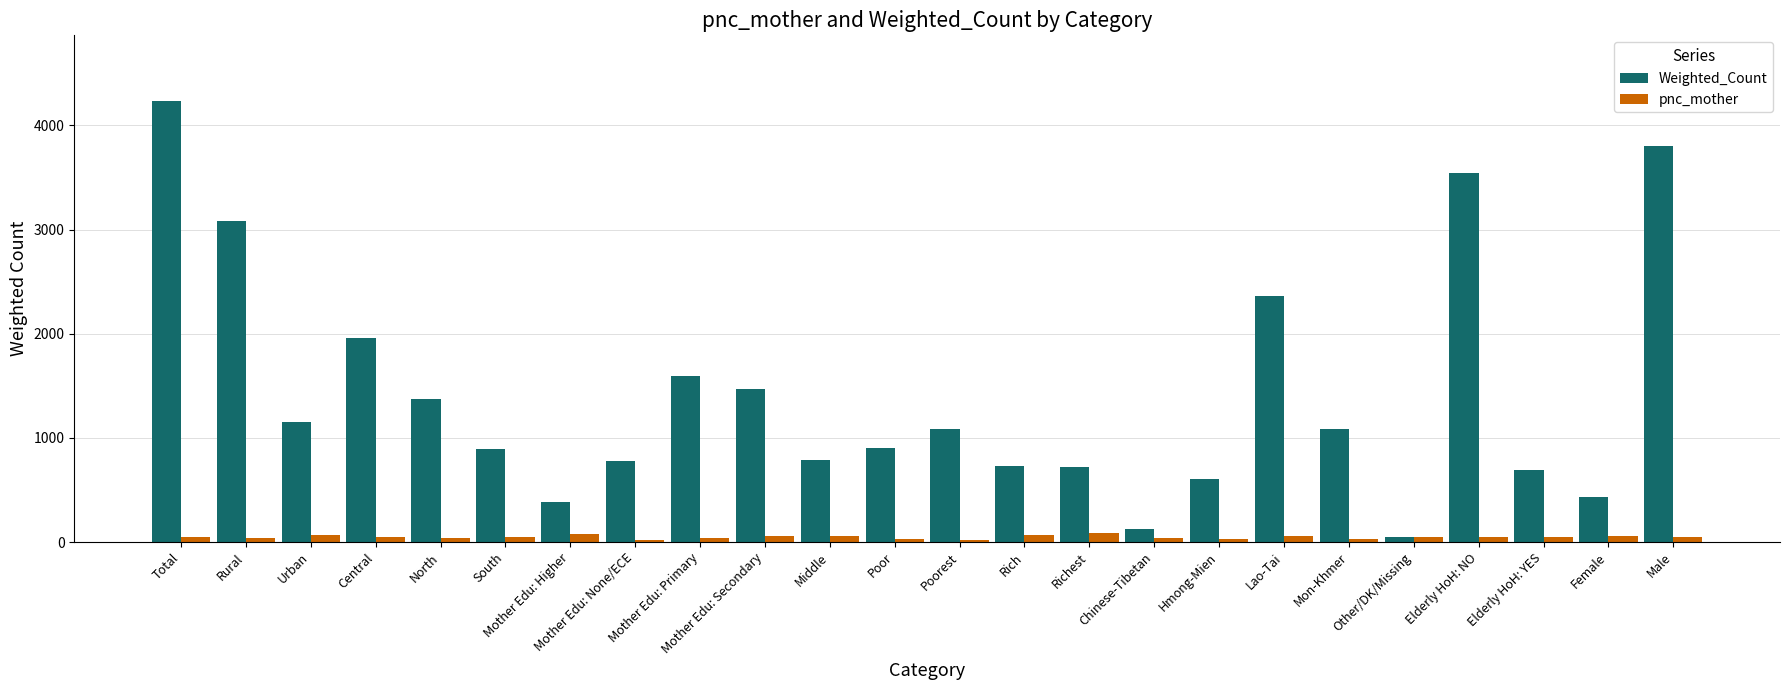

List the series in order of their overall mean, highest first.

Weighted_Count, pnc_mother